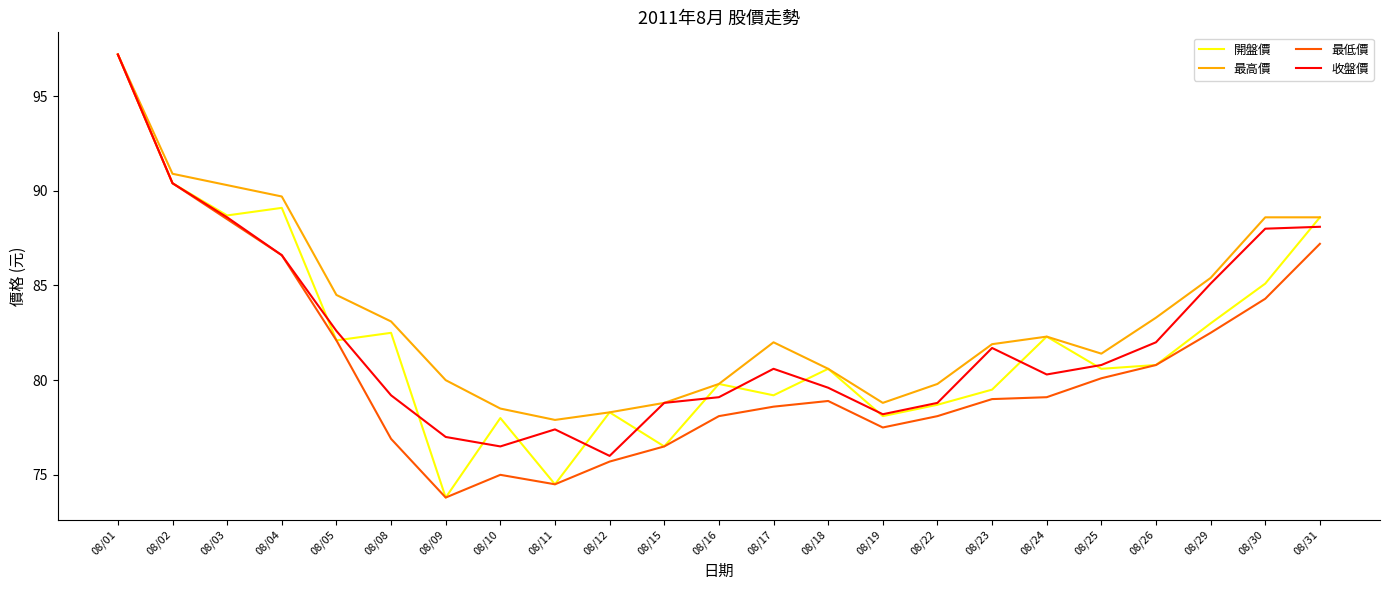

What is the greatest value displayed?

97.2